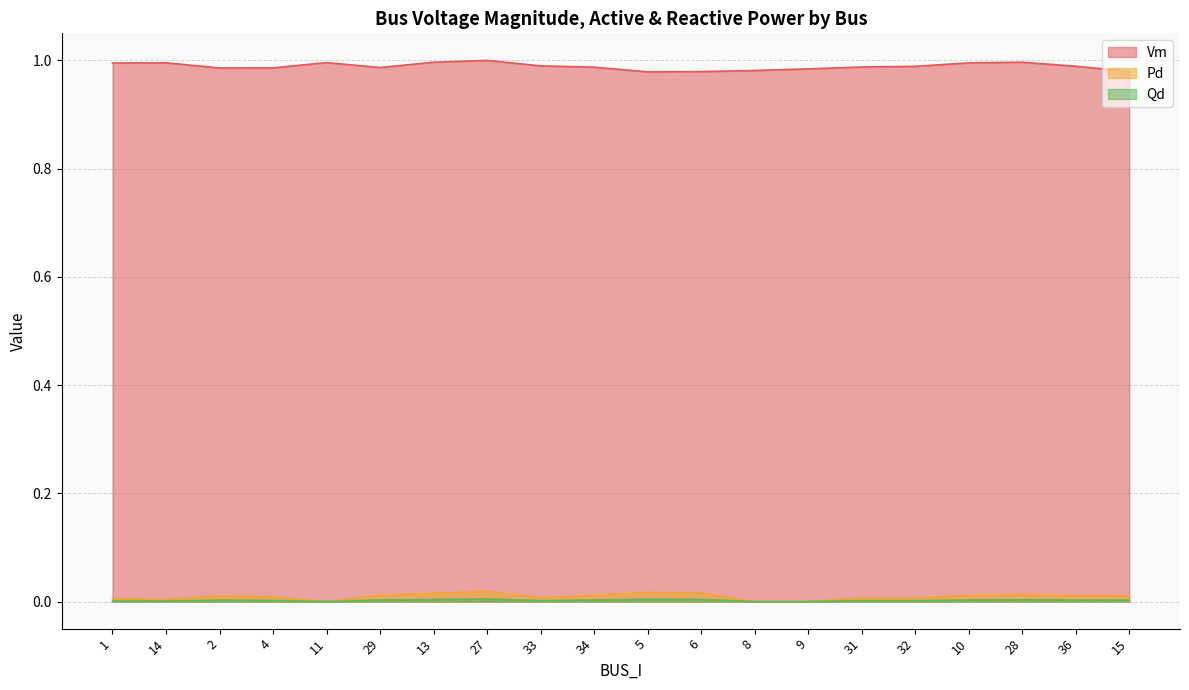

True or false: Pd and Qd intersect in this chart.

False